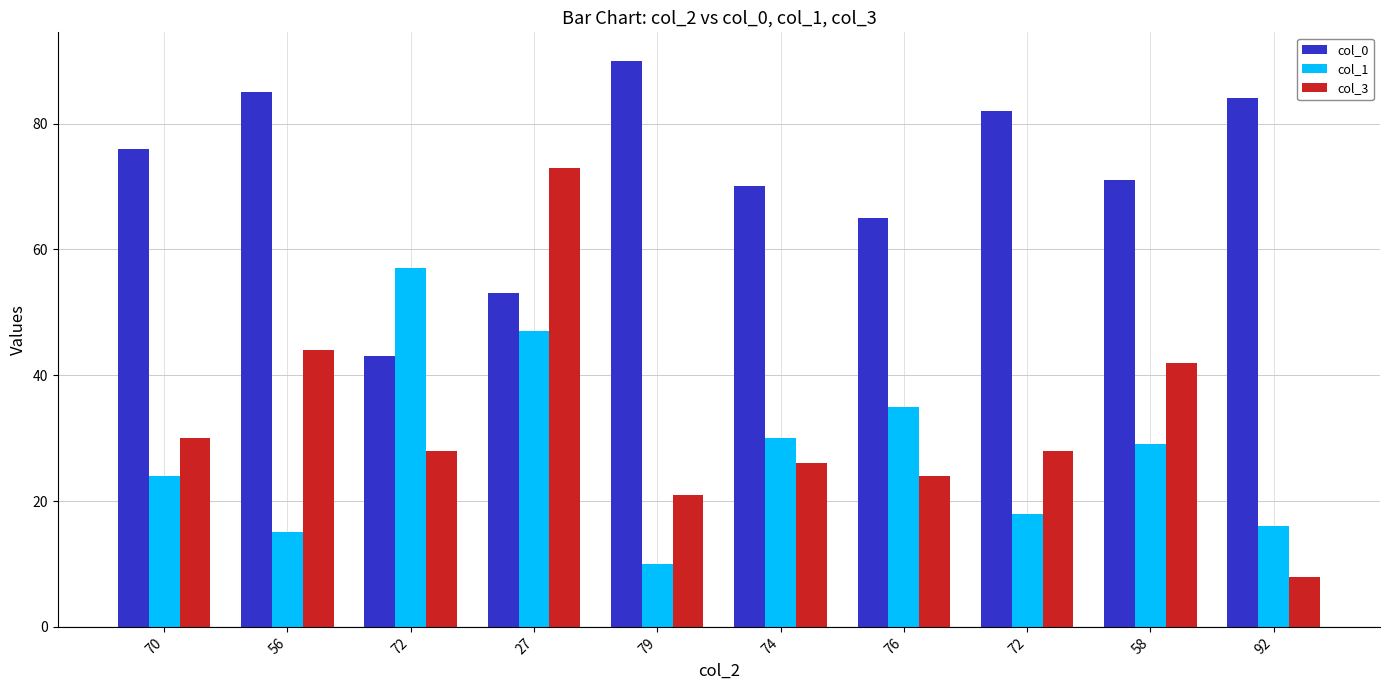

Does the chart contain any negative values?

No